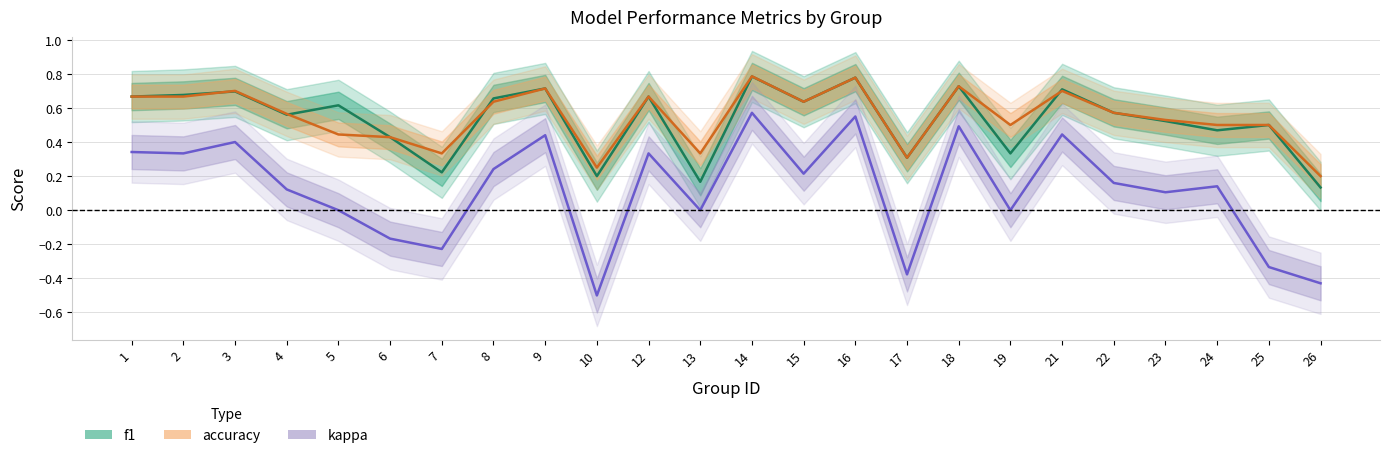

True or false: f1 and accuracy cross at least once.

True